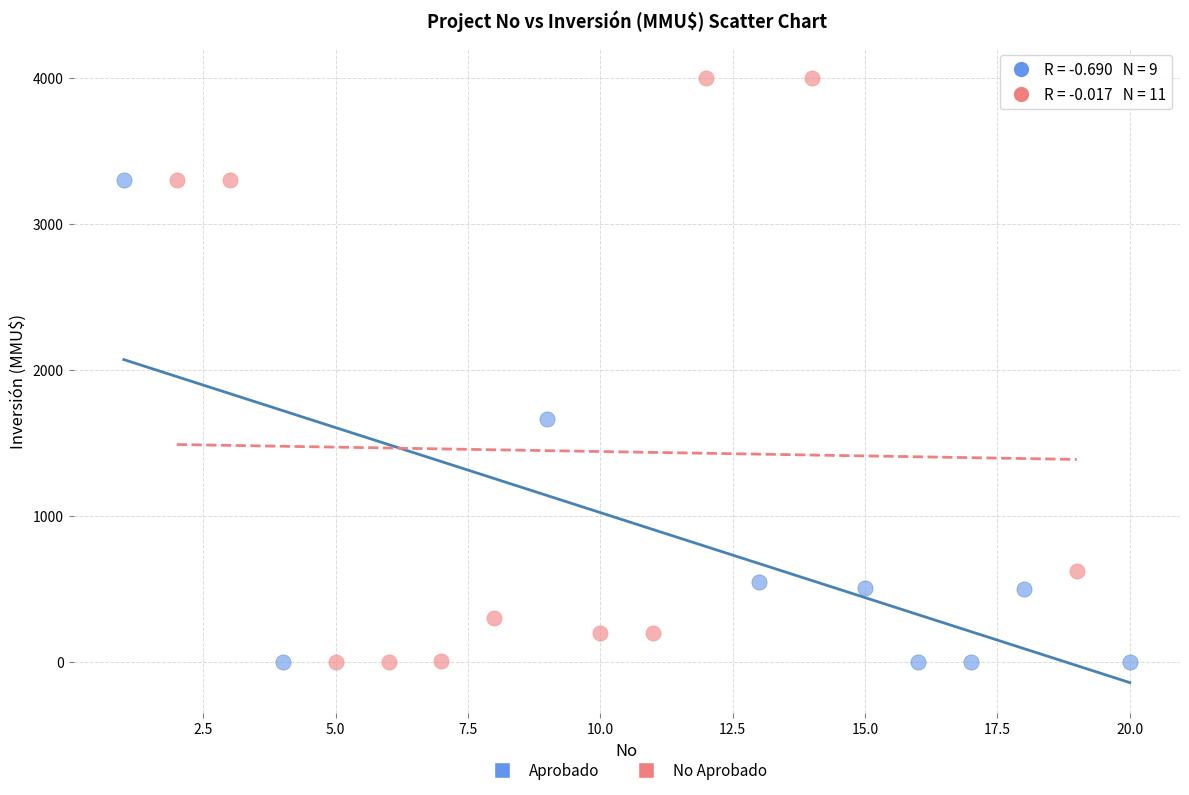

Which series has the widest spread of Y values?

No Aprobado